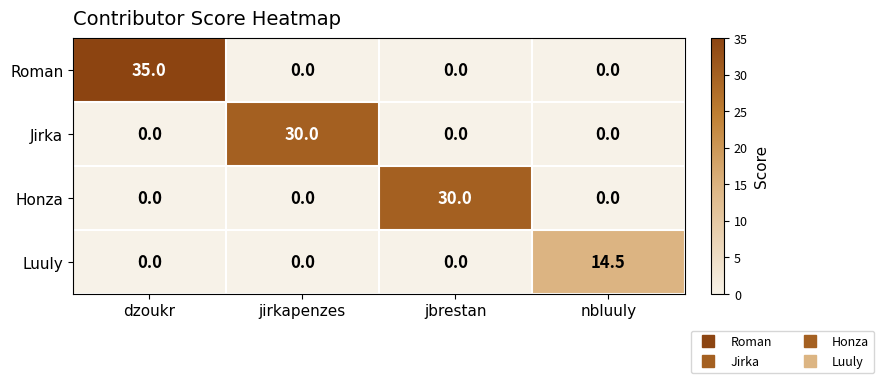

Which series has the largest range (max minus min)?

Roman